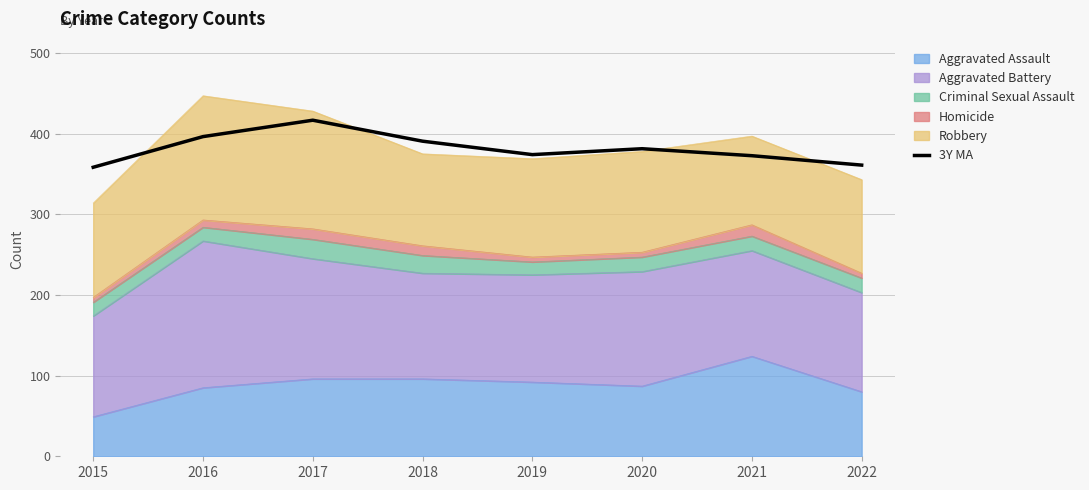

Between 2017 and 2015, which is larger?

2017